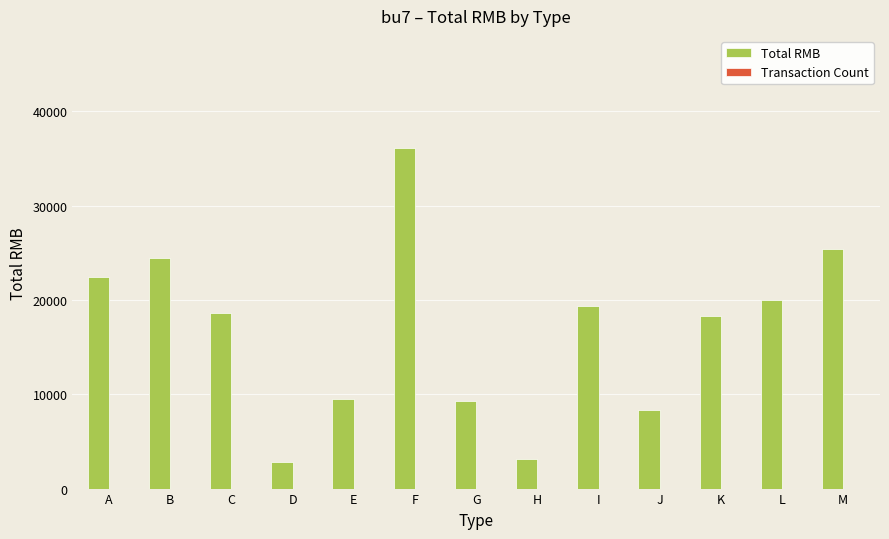

At which category is the sum across all series the highest?

F